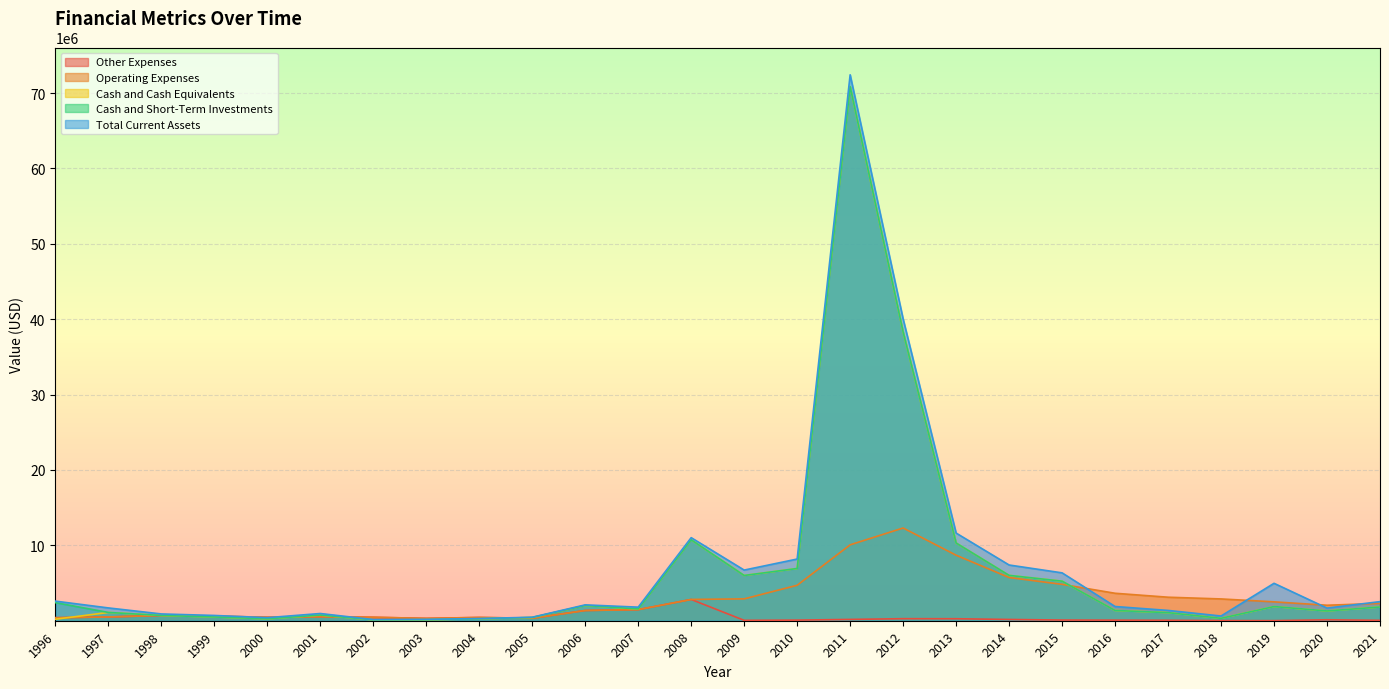

Where is the first local minimum for Cash and Short-Term Investments?

2000